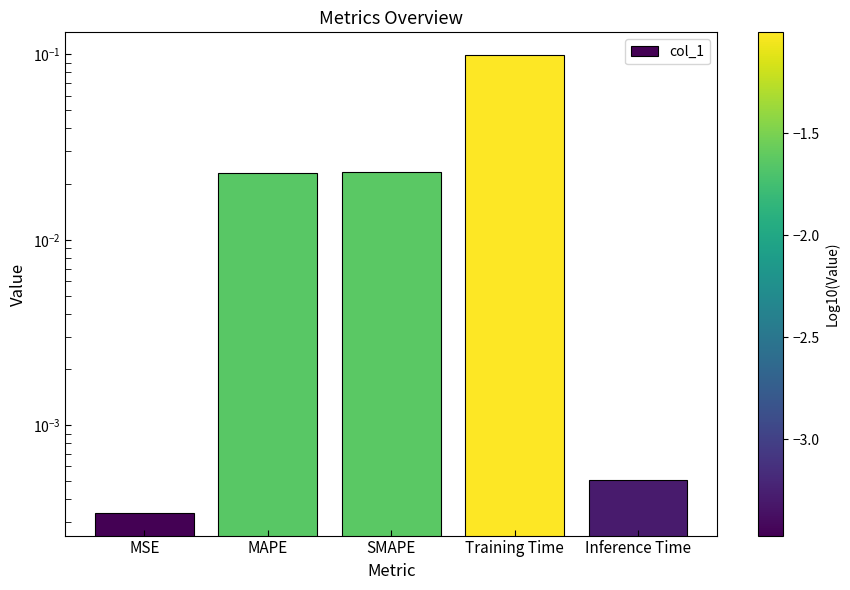

Rank the categories by value from highest to lowest.

Training Time, SMAPE, MAPE, Inference Time, MSE